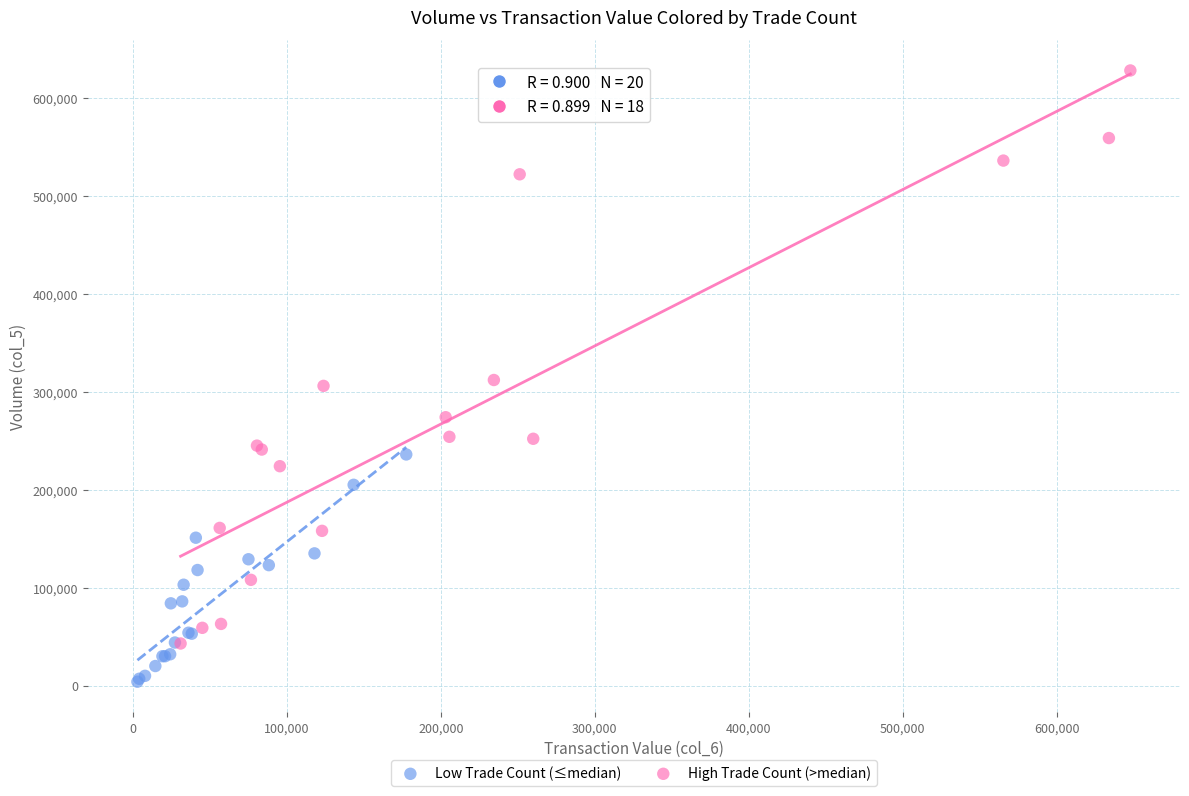

Which series has the largest Y range (max minus min)?

High Trade Count (>median)